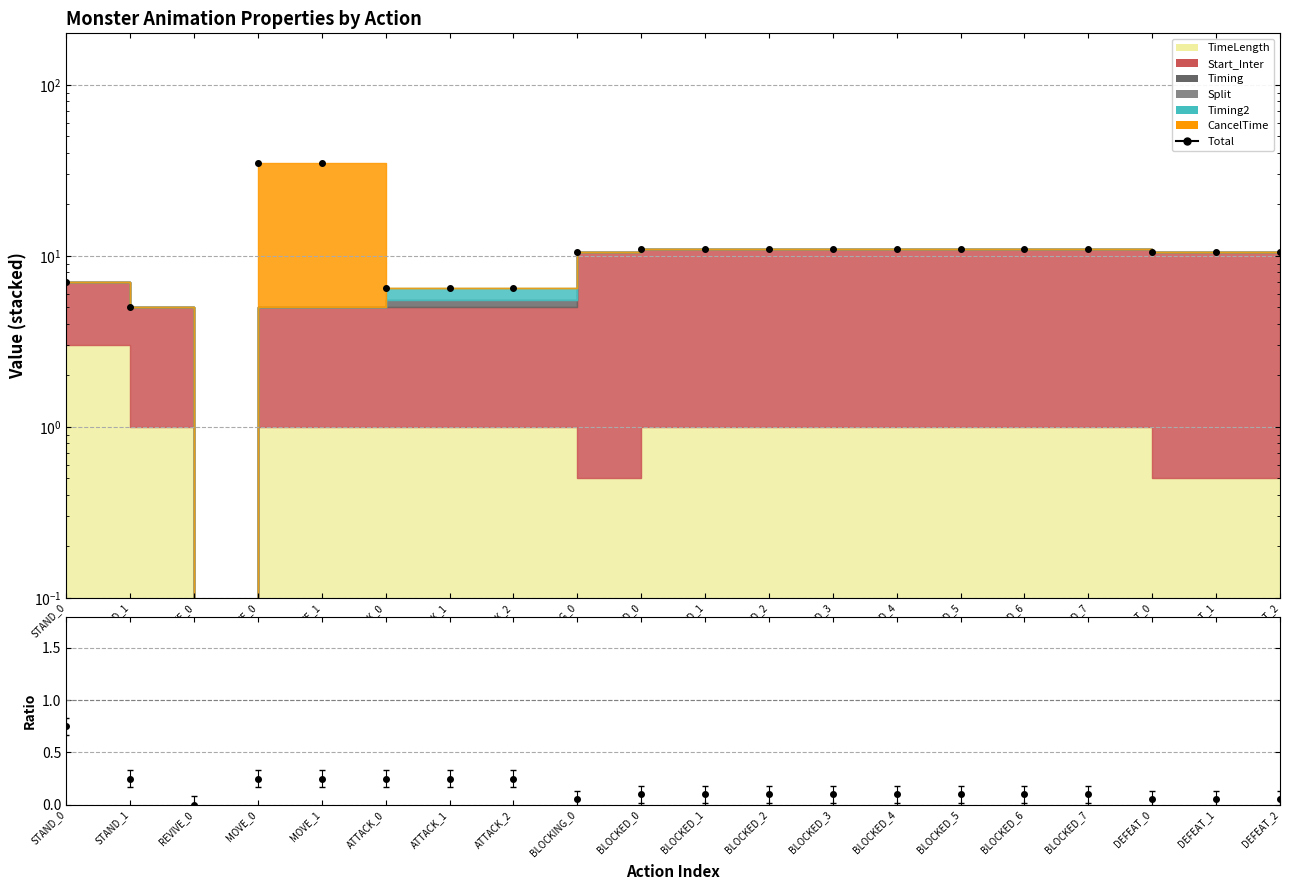

What is the label of the 15th point from the left?

BLOCKED_5